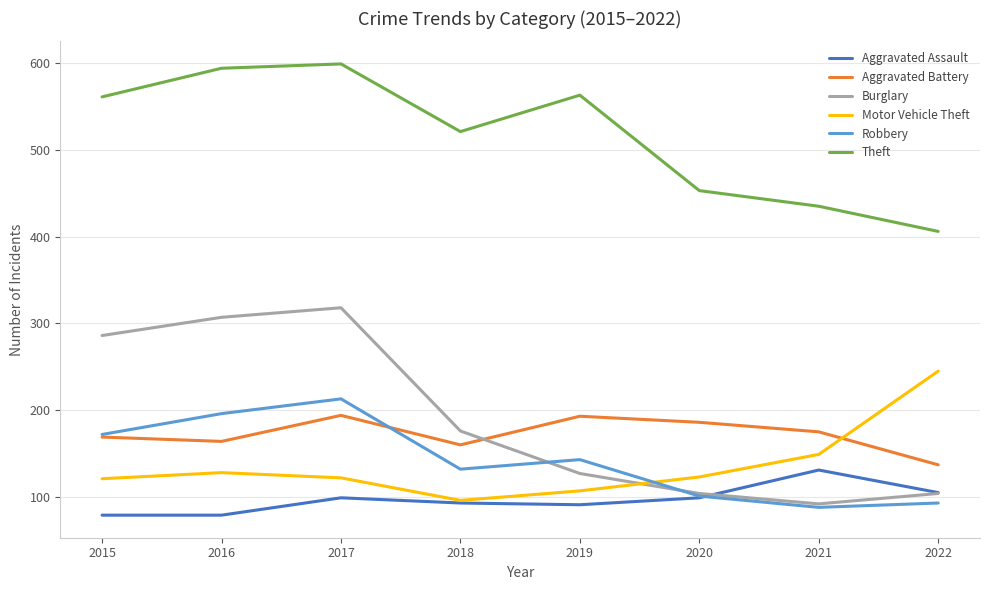

True or false: Theft has a value of 561 at 2015.

True